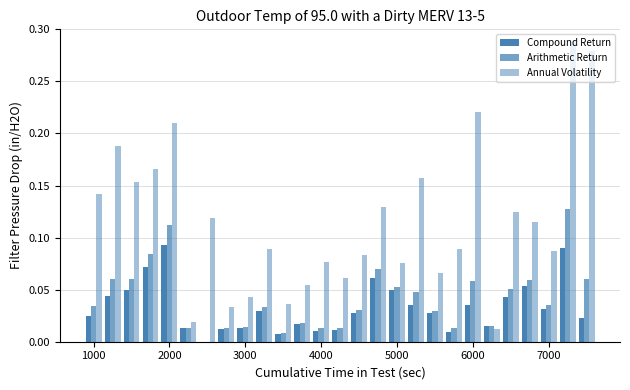

How many data points in Compound Return are above 0?

26